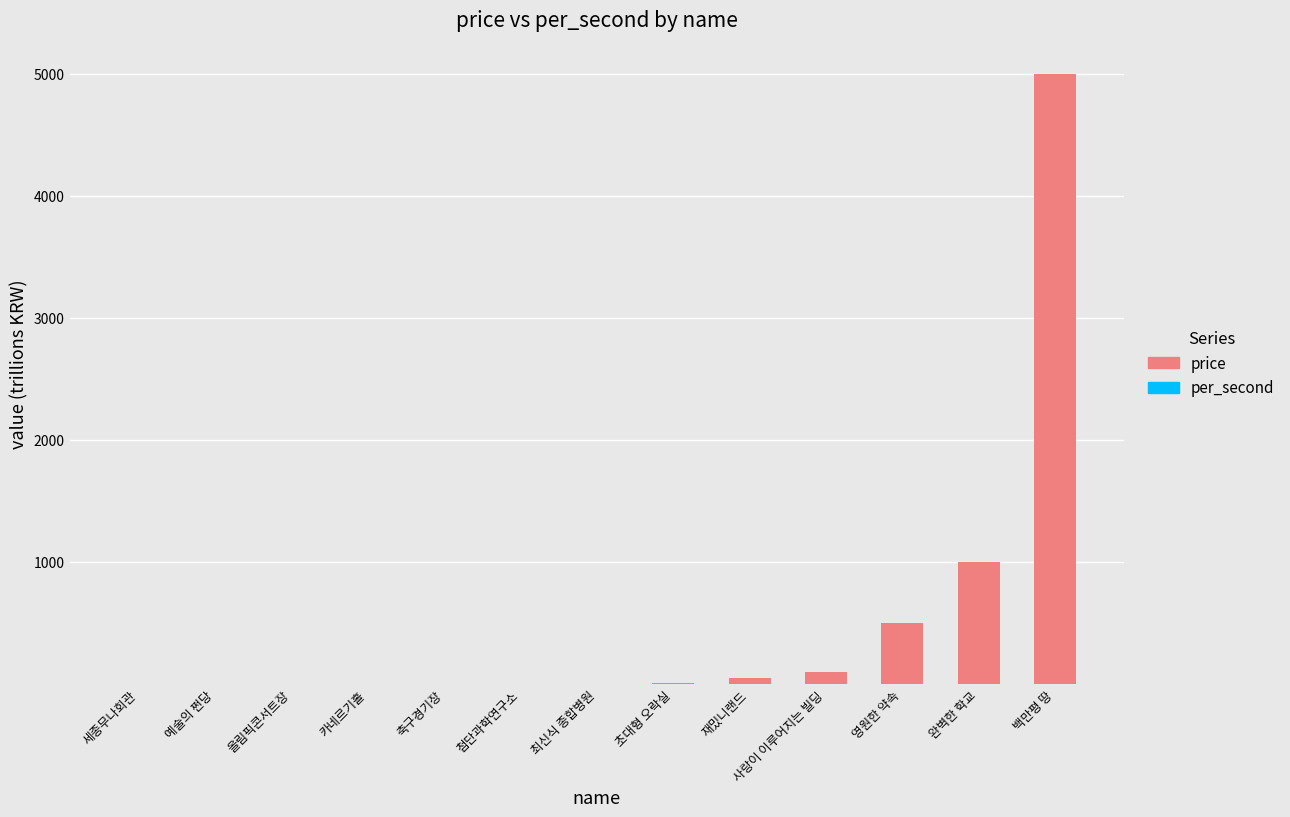

At which category is the sum across all series the highest?

백만평 땅